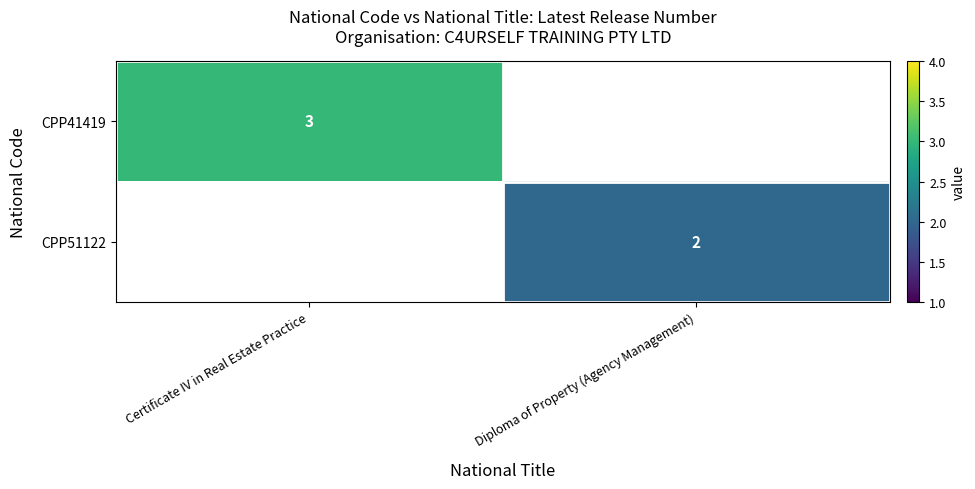

True or false: CPP41419 has a value of 3 at Certificate IV in Real Estate Practice.

True